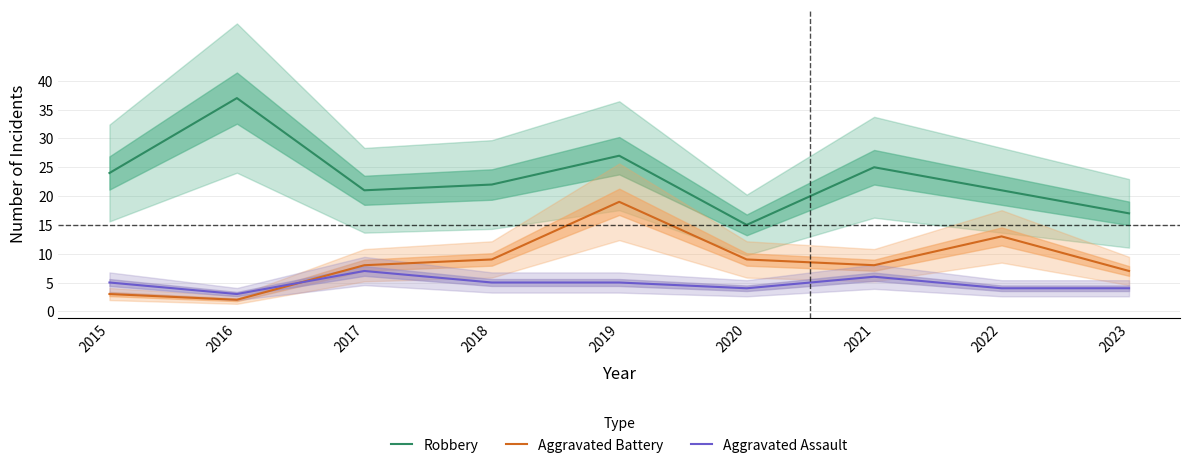

Does the chart have visible grid lines?

Yes